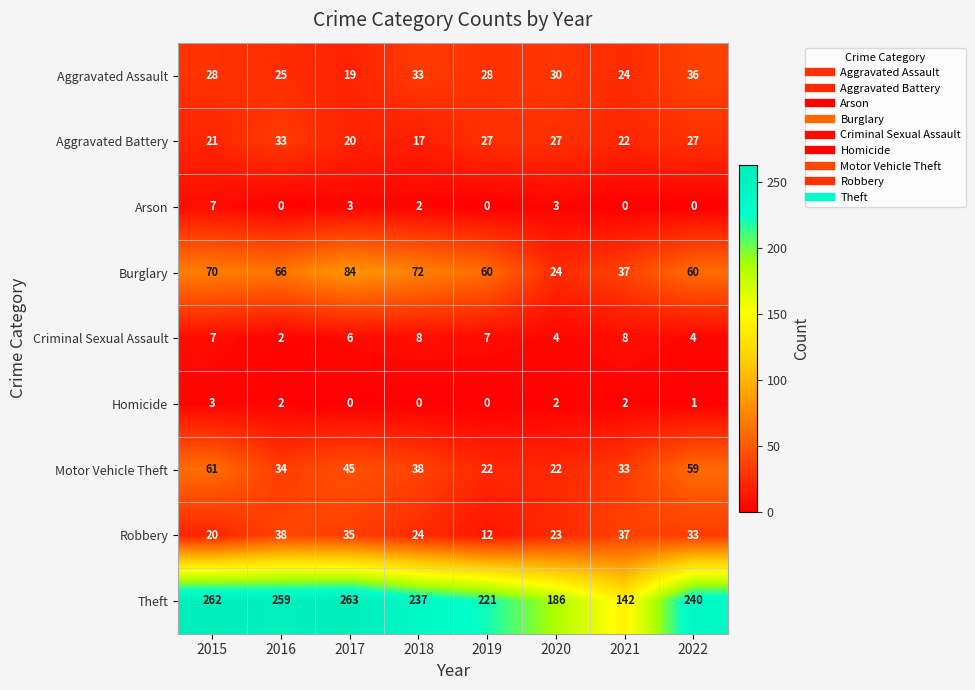

How many data points does each series have?

8